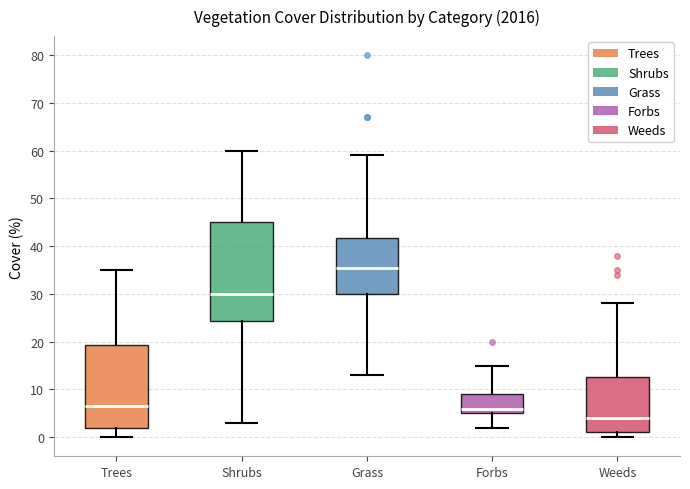

Which box has the highest median line?

Grass